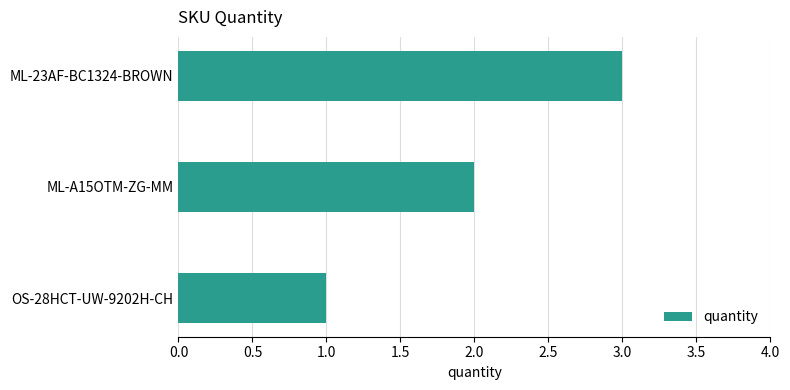

List the labels in order of value, largest first.

ML-23AF-BC1324-BROWN, ML-A15OTM-ZG-MM, OS-28HCT-UW-9202H-CH